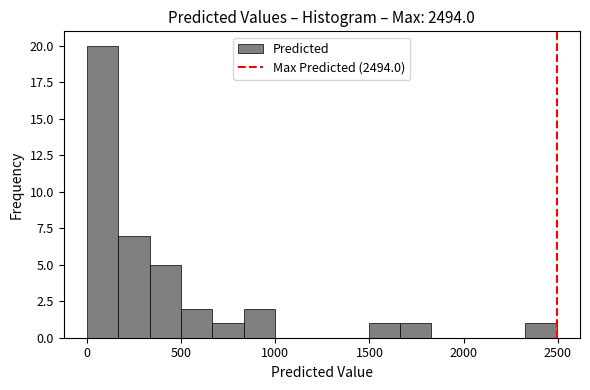

Around what value on the x-axis is the tallest bar? Give the approximate position of its centre, as read against the axis.

100